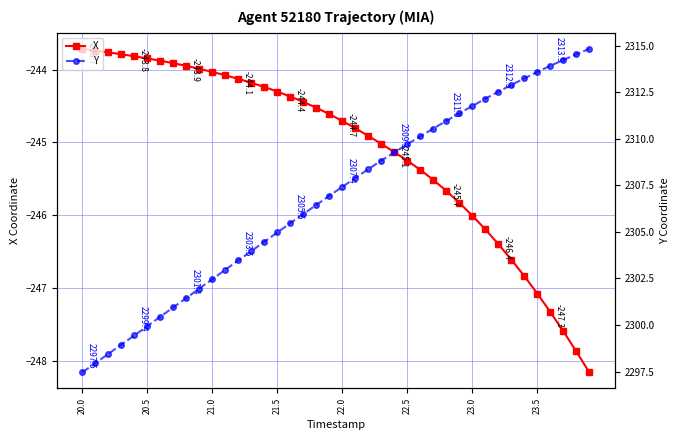

How many values in the Y series are below 2307?

20